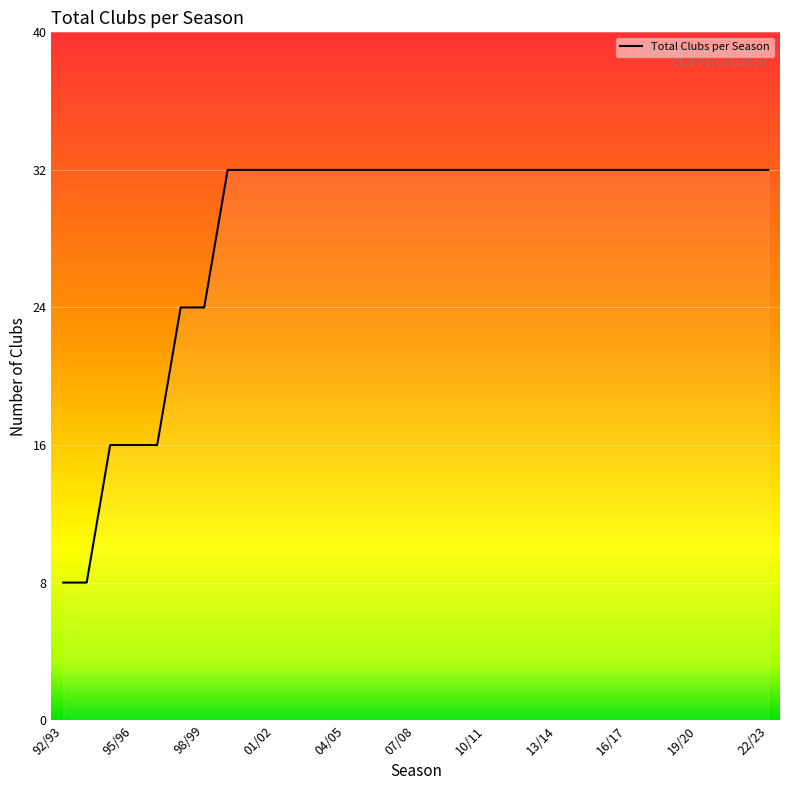

What is the greatest value displayed?

32